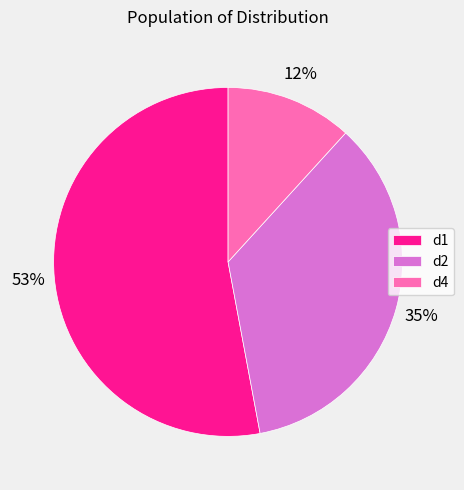

Which slice is the largest?

d1